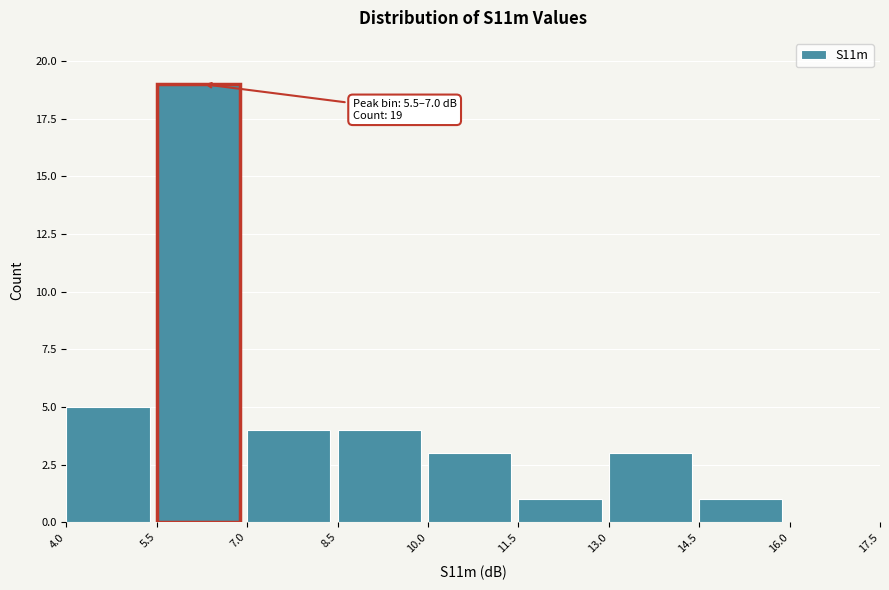

Which range on the x-axis has the tallest bar?

5.5 to 7.0